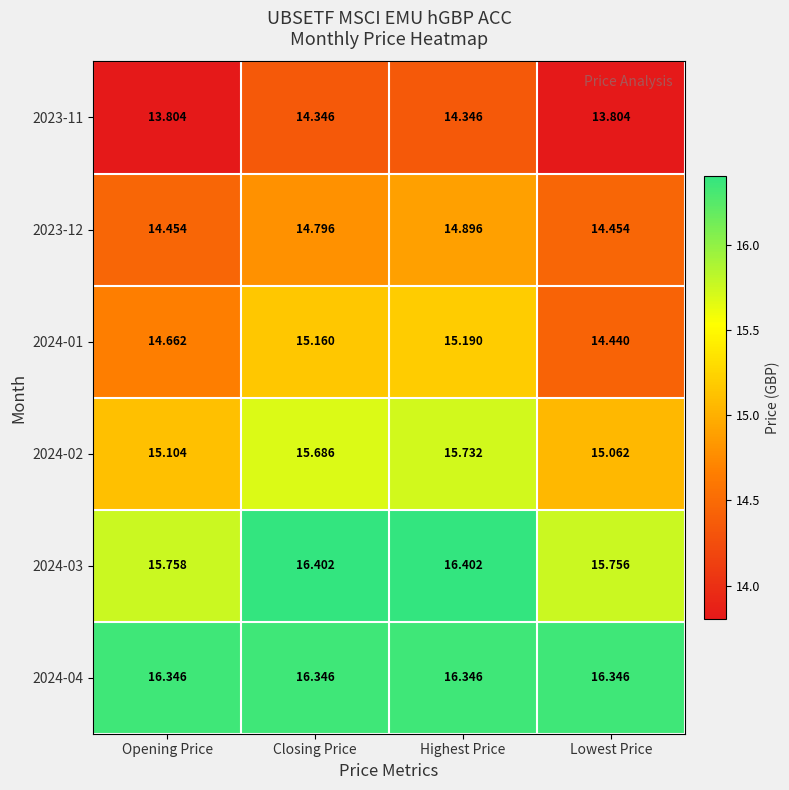

At which label does 2024-01 reach its minimum?

Lowest Price